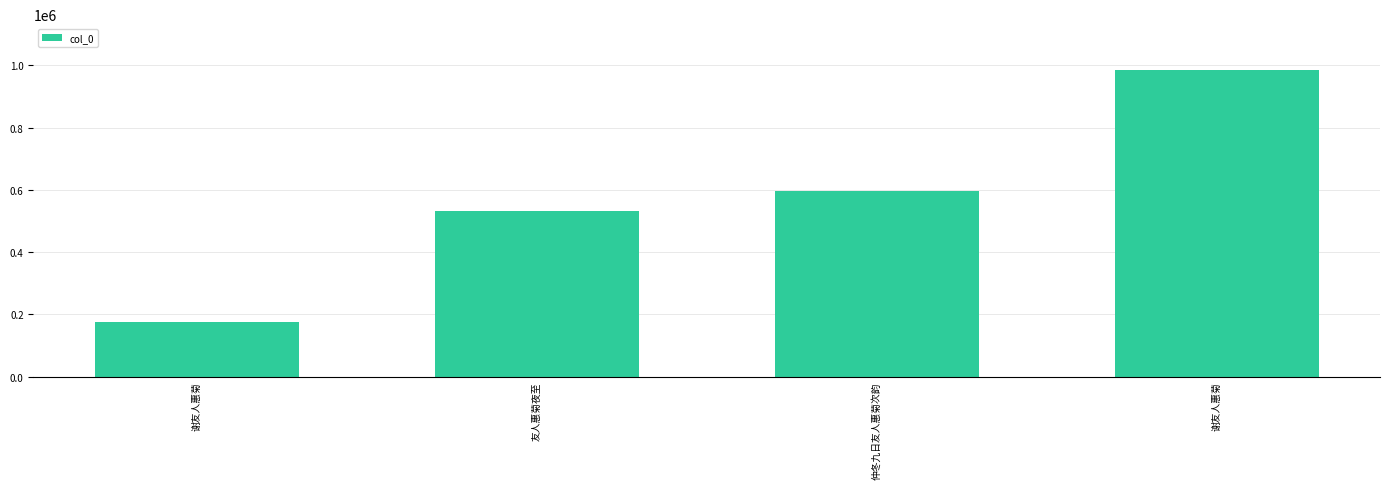

What is the change in value from 友人惠菊夜至 to 仲冬九日友人惠菊次韵?

+63534